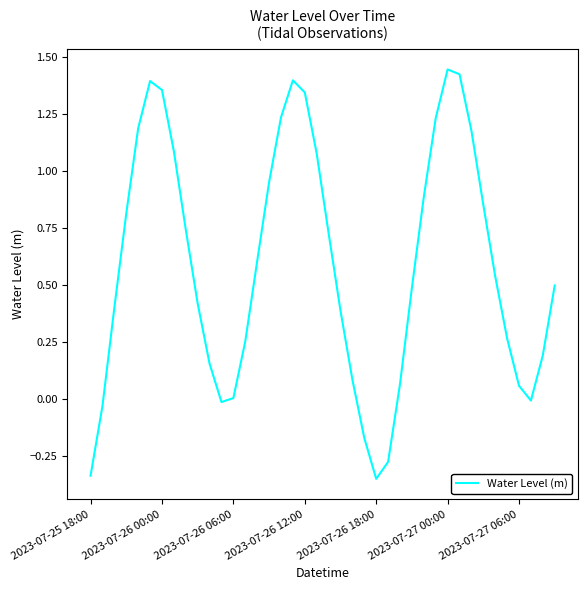

What is the difference between the maximum and minimum values?

1.8